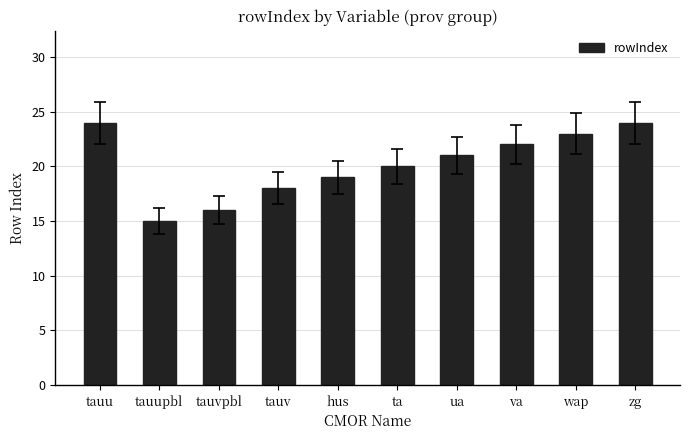

Reading left to right, what are all the values shown in this chart?

24	15	16	18	19	20	21	22	23	24